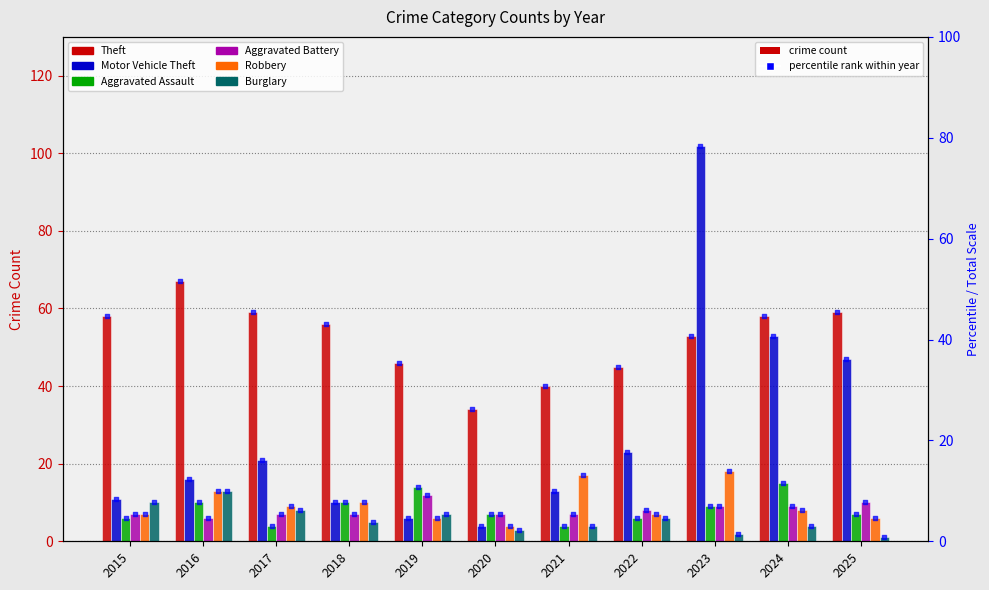

What is the total value across all series at 2025?

130